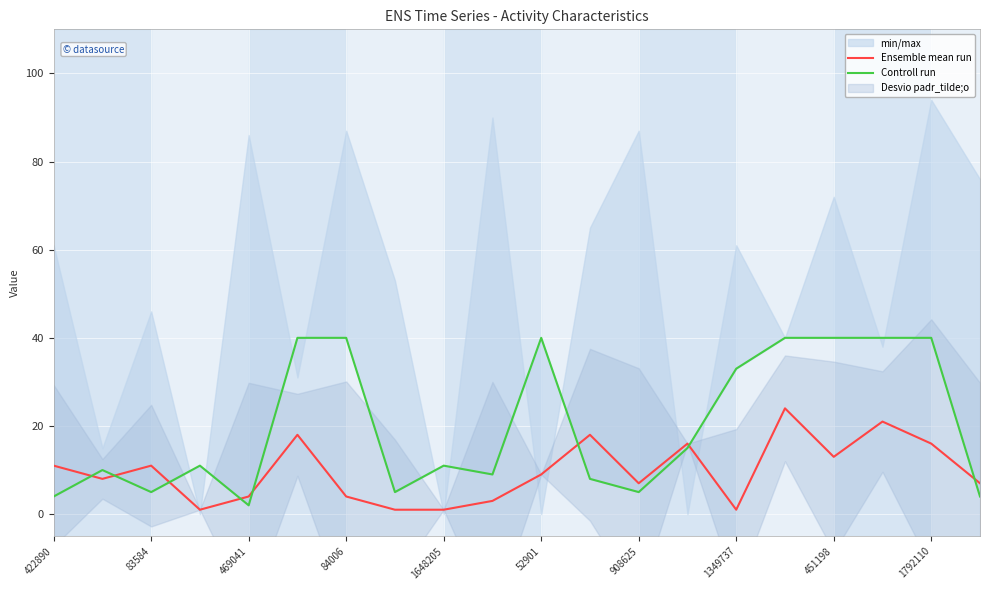

Which series has the widest spread of values?

Controll run